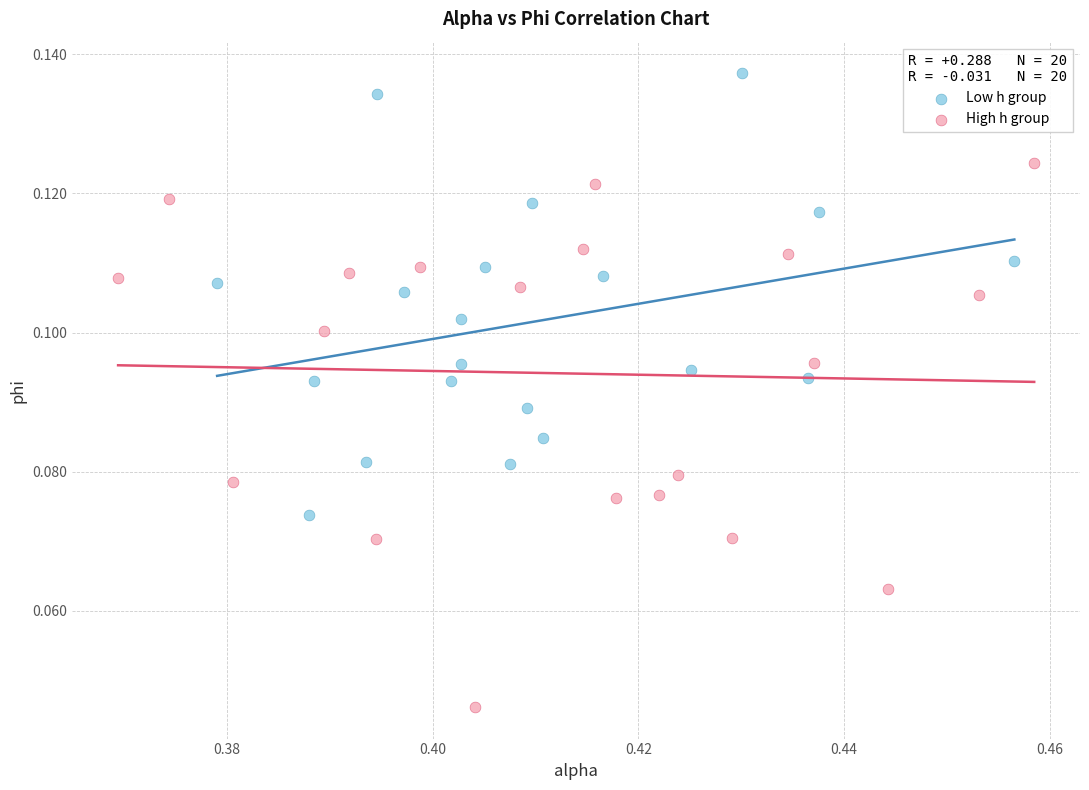

Which series reaches the minimum Y coordinate?

High h group